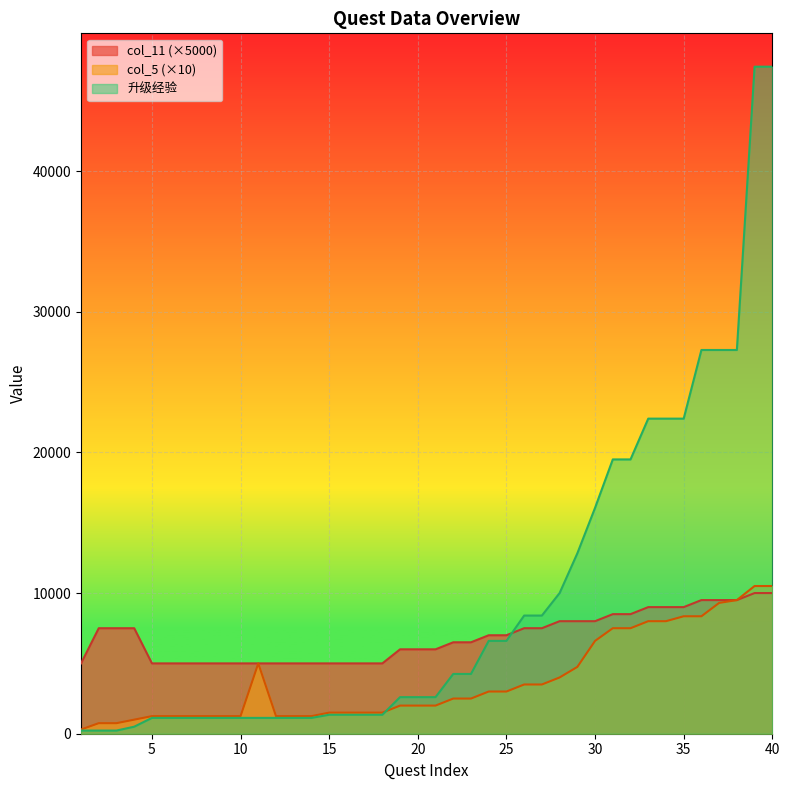

List the series in order of their peak value, lowest first.

col_11 (×5000), col_5 (×10), 升级经验